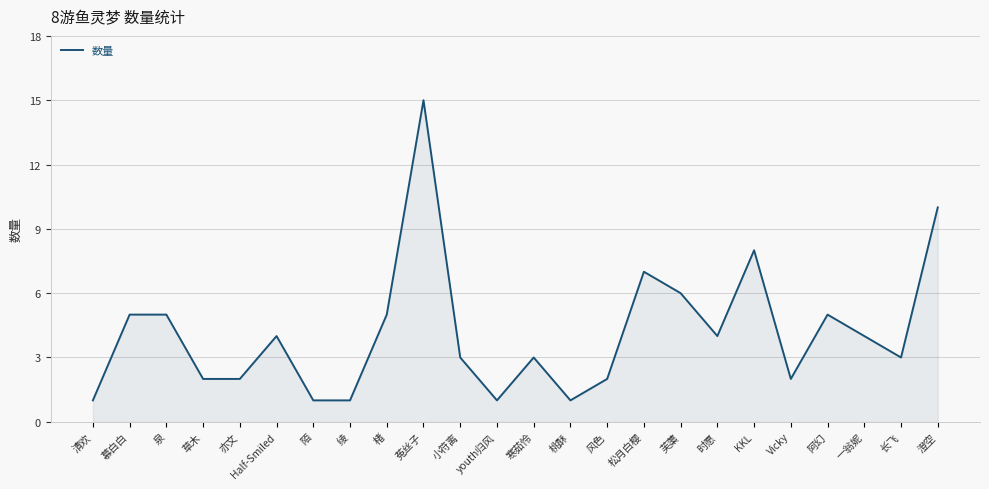

What is the average value?

4